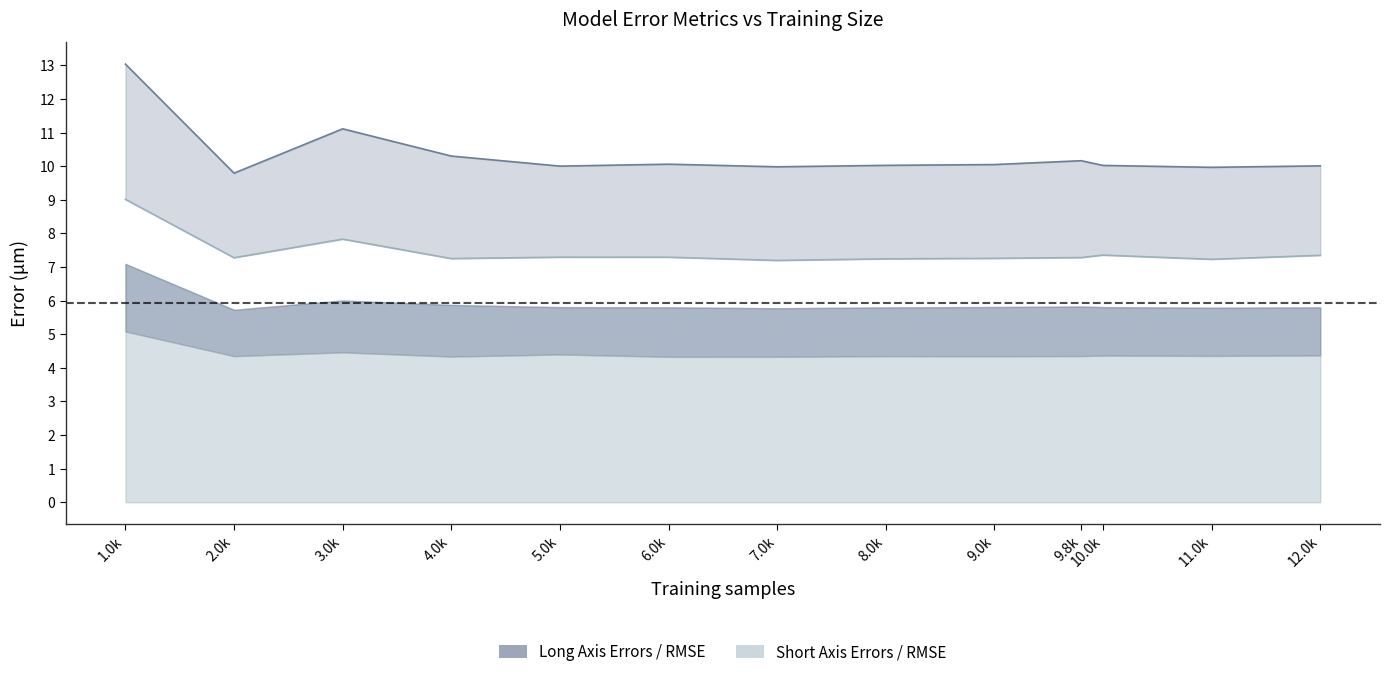

Rank the series at 10.0k from lowest to highest value.

short axis RMSE (μm) line, long axis RMSE (μm) line